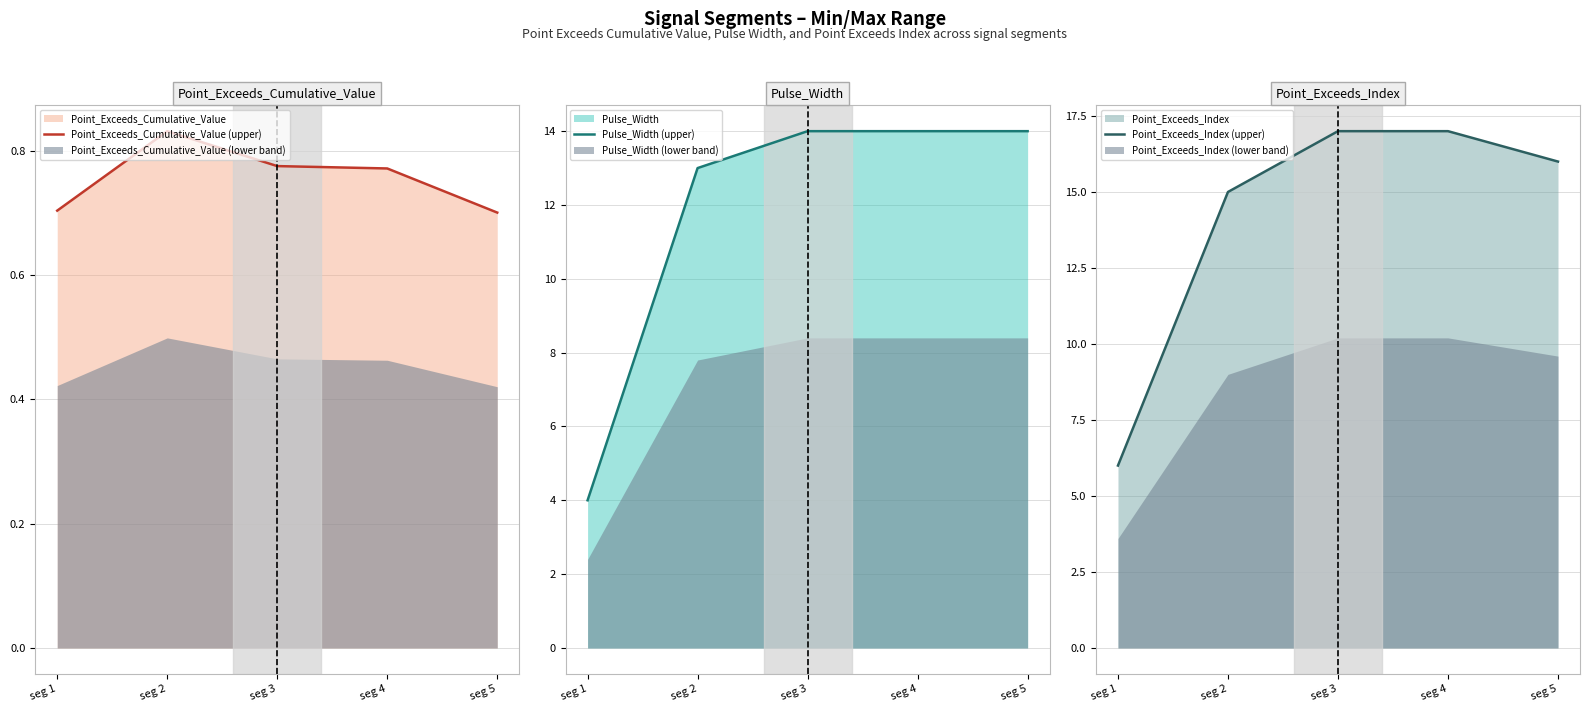

How many interior local peaks does the Point_Exceeds_Cumulative_Value (upper) series have?

1